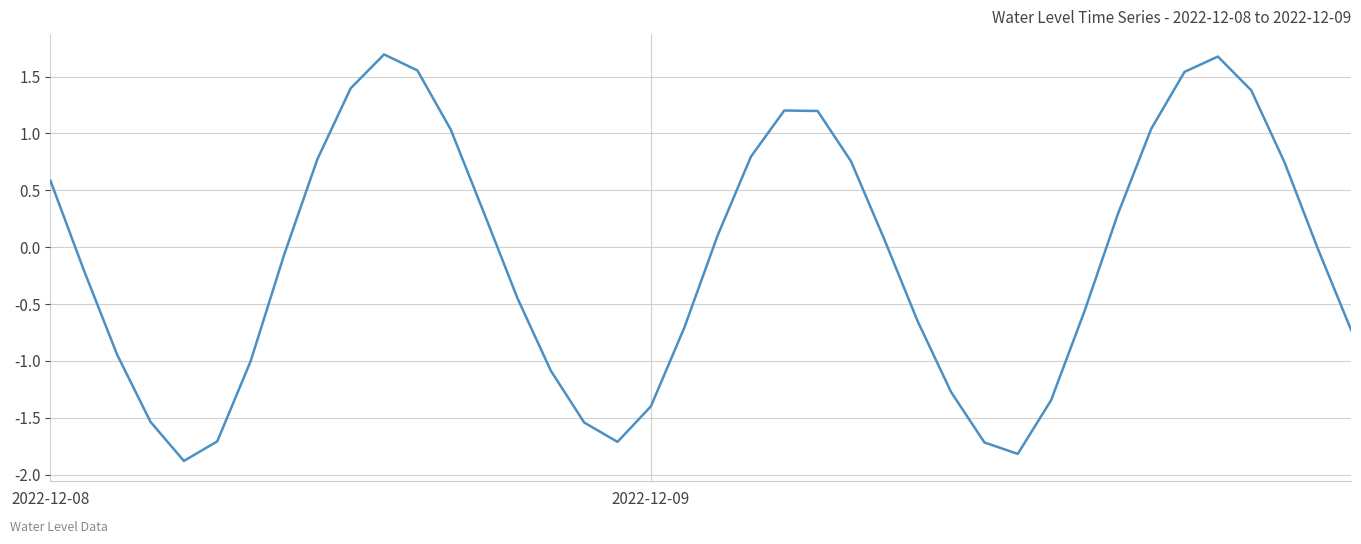

What is the smallest value displayed?

-1.9